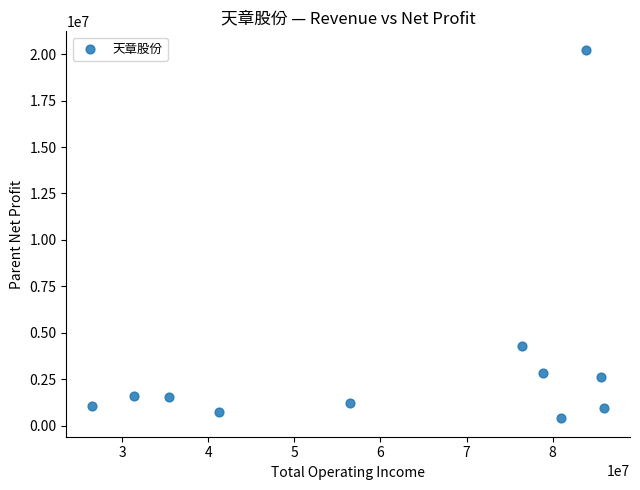

What Y value in the scatter plot is closest to 10316020?

4292868.8